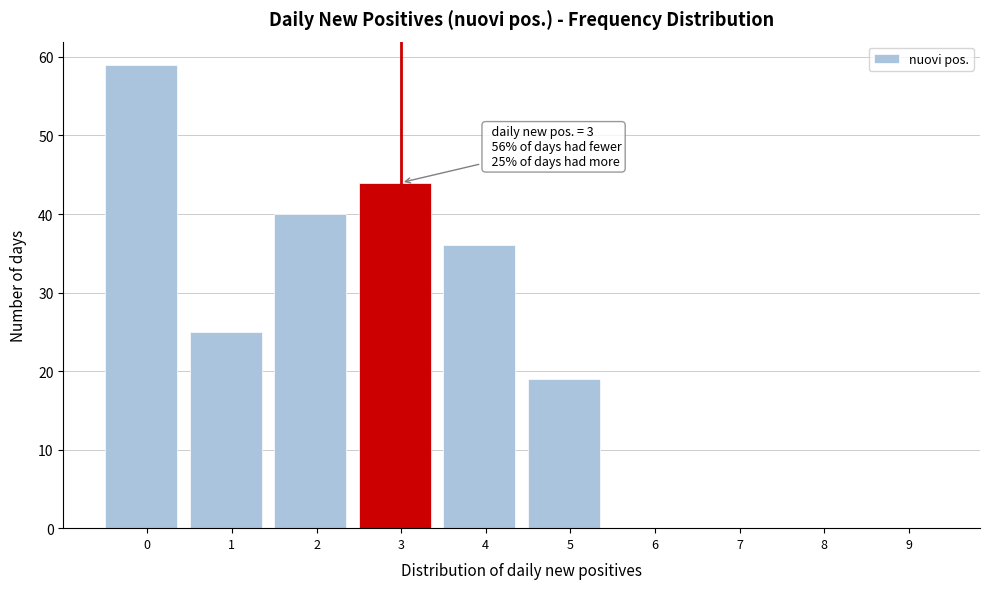

Reading right to left, list all the values displayed in this chart.

9=0	8=0	7=0	6=0	5=19	4=36	3=44	2=40	1=25	0=59